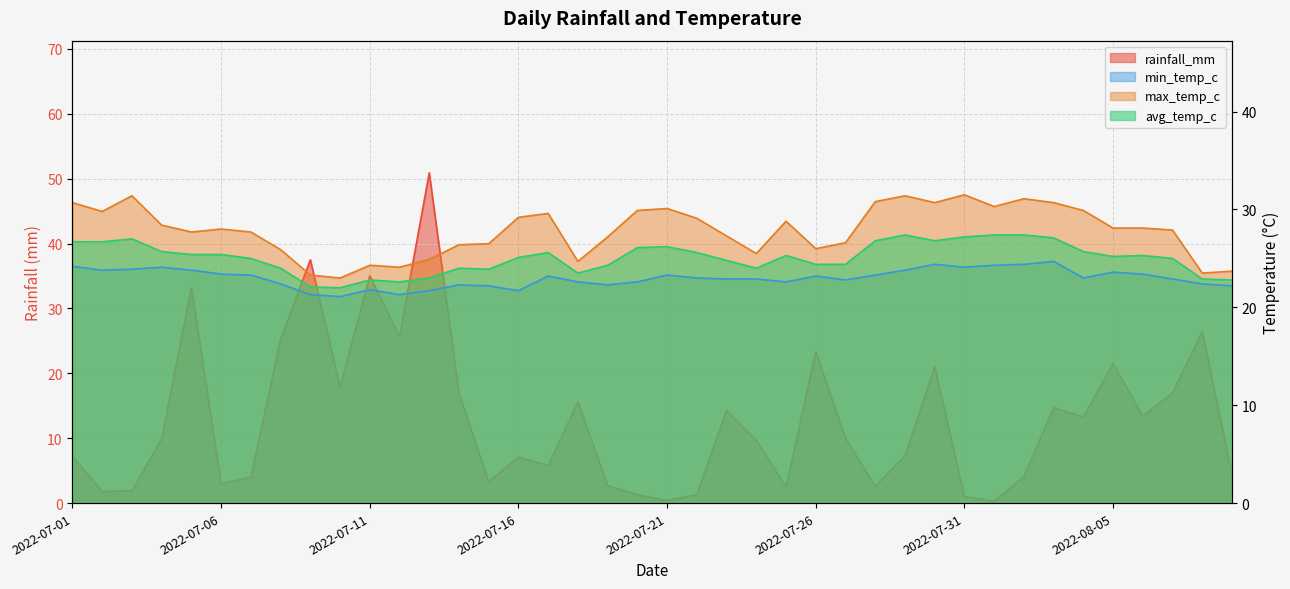

List the series in order of their peak value, lowest first.

min_temp_c, avg_temp_c, max_temp_c, rainfall_mm